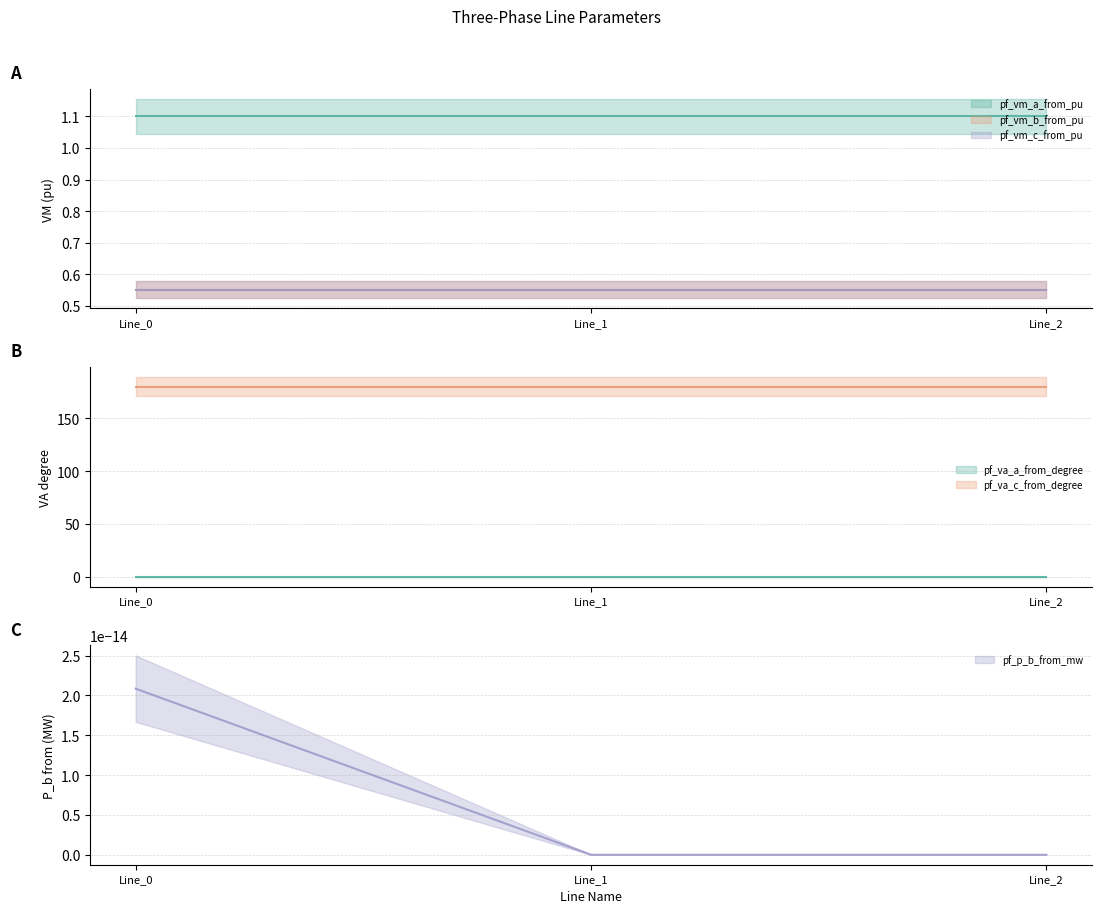

What are all the series names shown in the legend?

pf_vm_a_from_pu, pf_vm_b_from_pu, pf_vm_c_from_pu, pf_va_a_from_degree, pf_va_c_from_degree, pf_p_b_from_mw